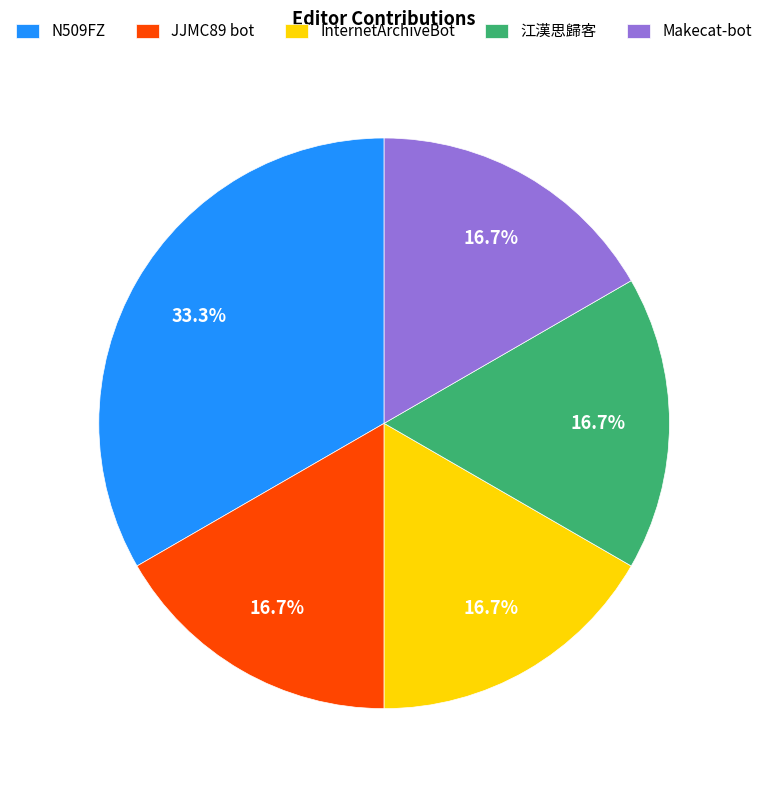

To the nearest percent, what is the average slice percentage?

20%